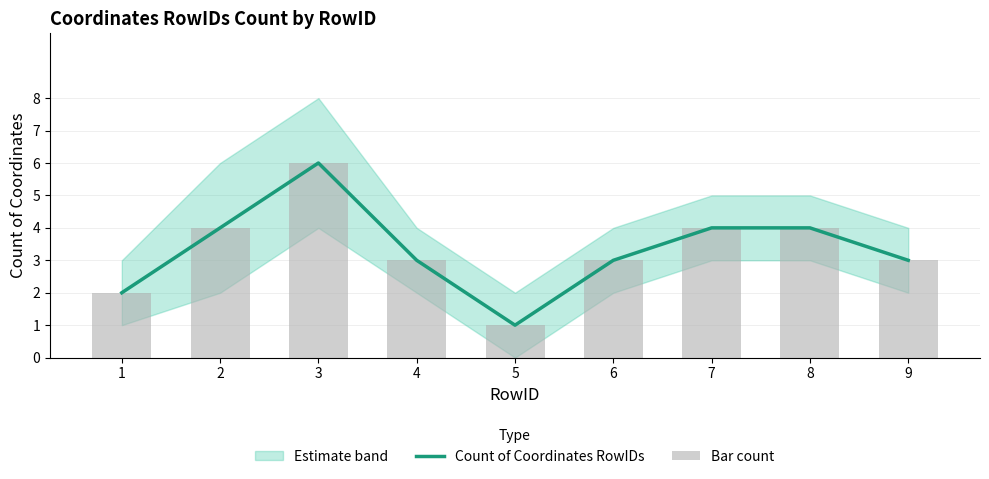

What is the value of the Bar count bar at the 4th from the left?

3